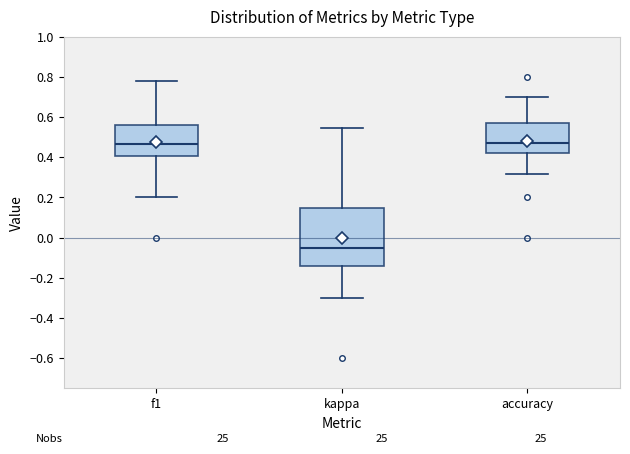

Where does the upper whisker of the box for accuracy end on the y-axis? The values are not printed on the chart, so give them approximately, as read against the axis.

0.70